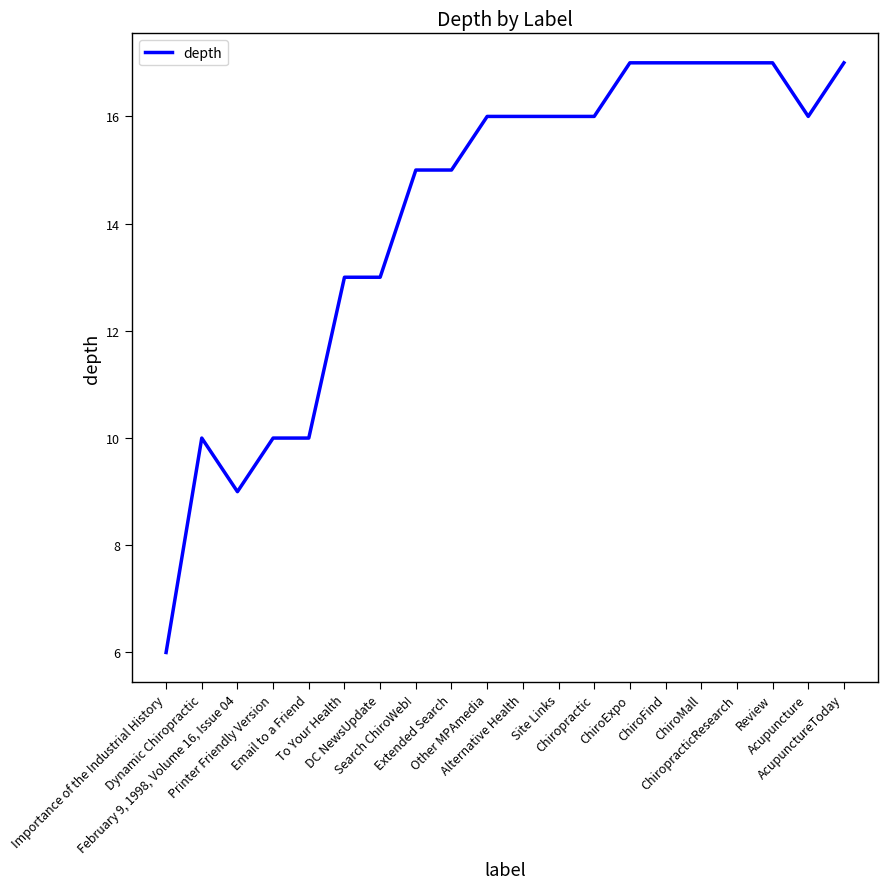

At which category does the chart reach its minimum across all series?

Importance of the Industrial History